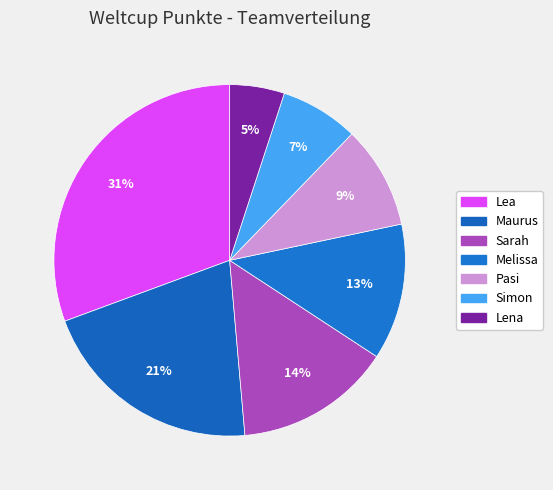

How many segments does this pie chart have?

7